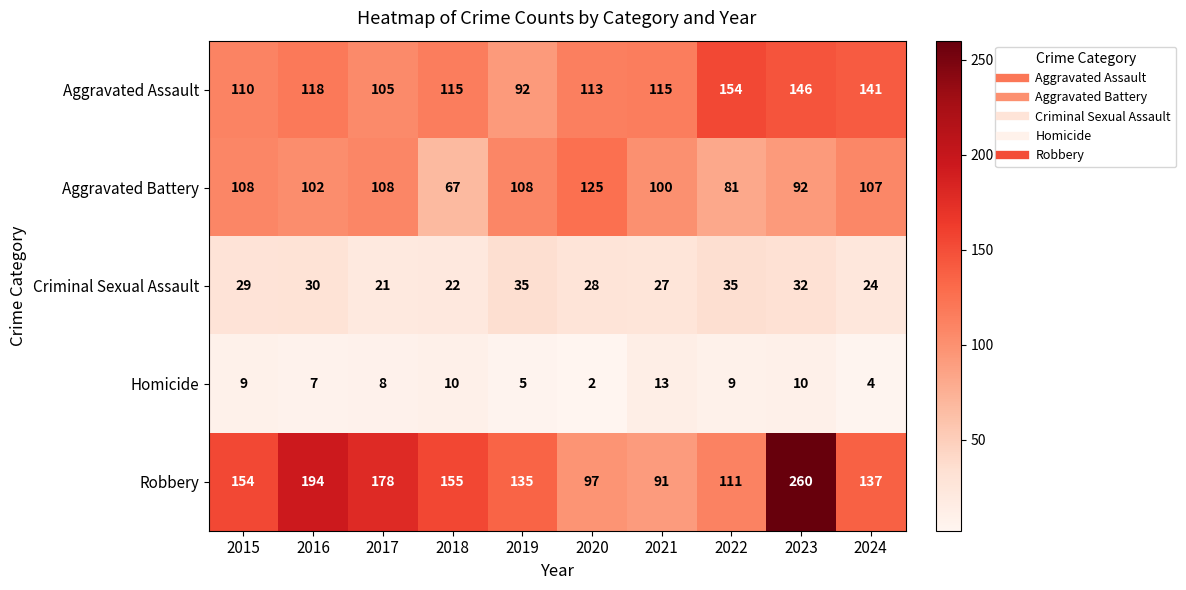

What is the average value of the Homicide series?

8